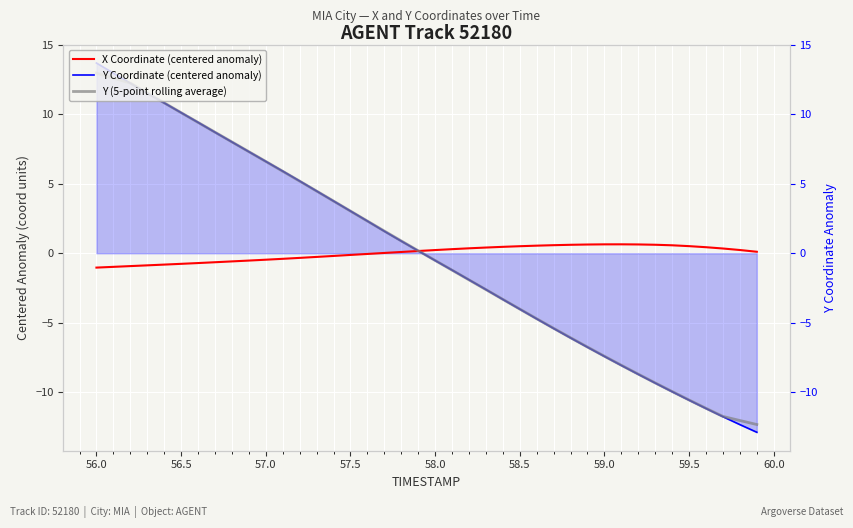

True or false: Y Coordinate (centered anomaly) and Y (5-point rolling average) intersect in this chart.

True